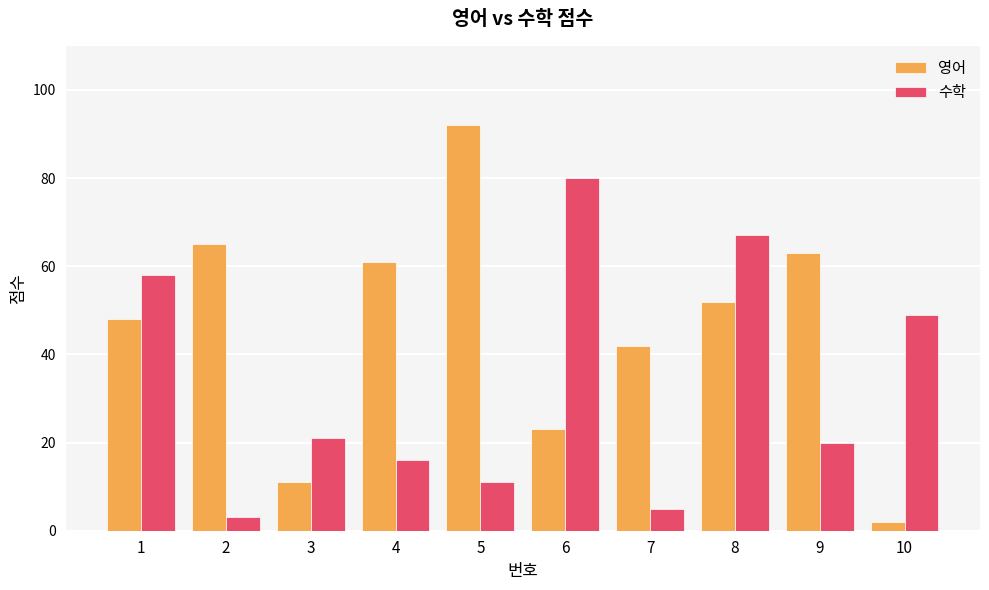

Is the value of 영어 at 7 greater than the value of 수학 at 2?

Yes